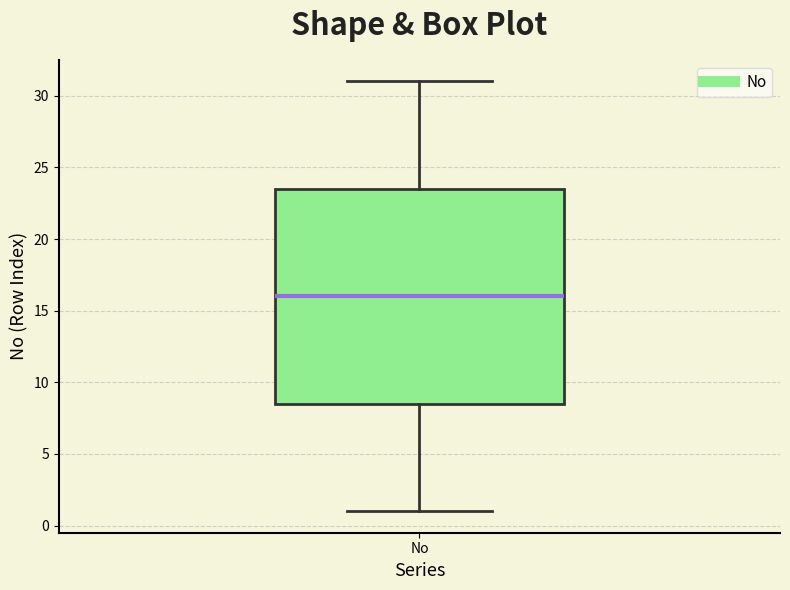

Read this box plot against the y-axis: the position of the median line, the range covered by the box, and the ends of both whiskers. The values are not printed on the chart, so give them approximately, as read against the axis.

median 16.0, box 8.5 to 23.5, whiskers 1.0 to 31.0